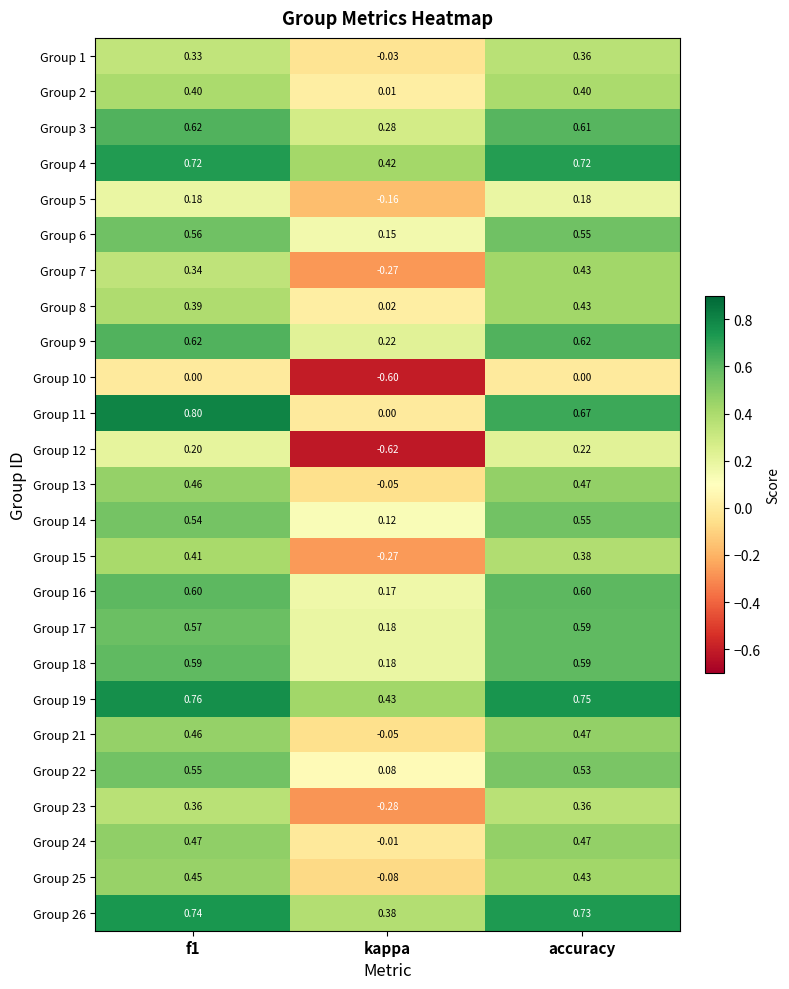

At which category does the chart reach its minimum across all series?

kappa